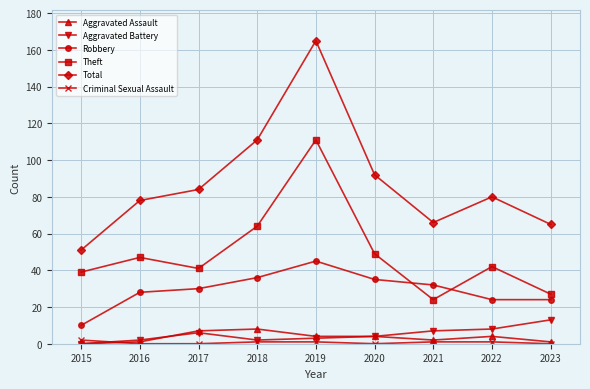

How many Aggravated Assault values are between 1 and 4?

6